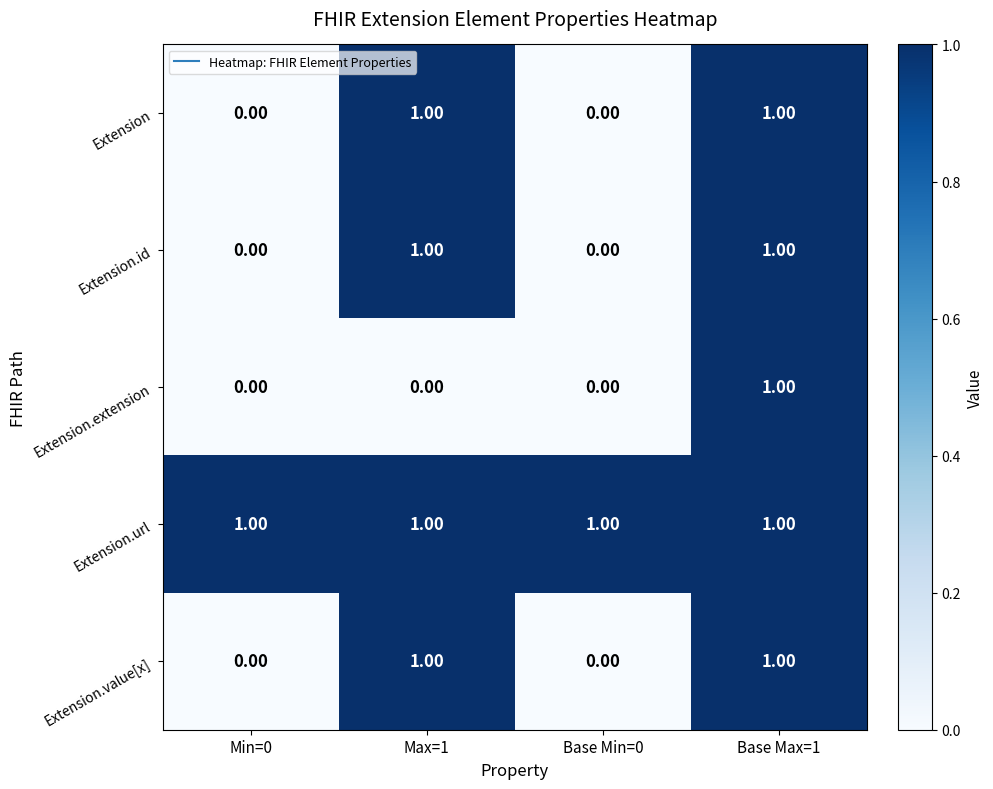

What is the sum of all Extension.url values?

4